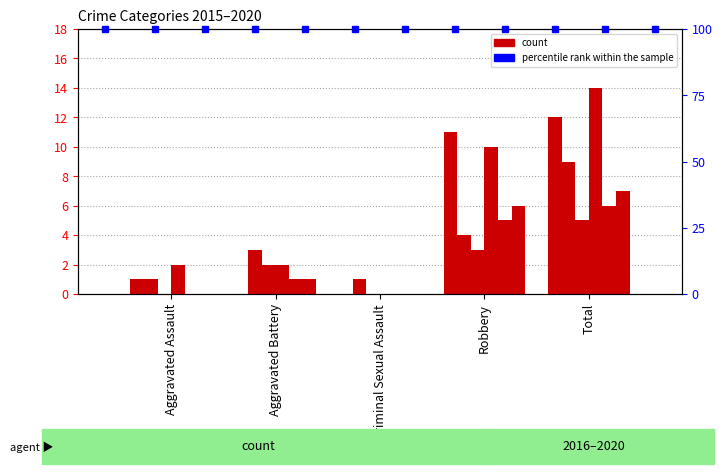

True or false: 2019 has a value of 6 at Total.

True